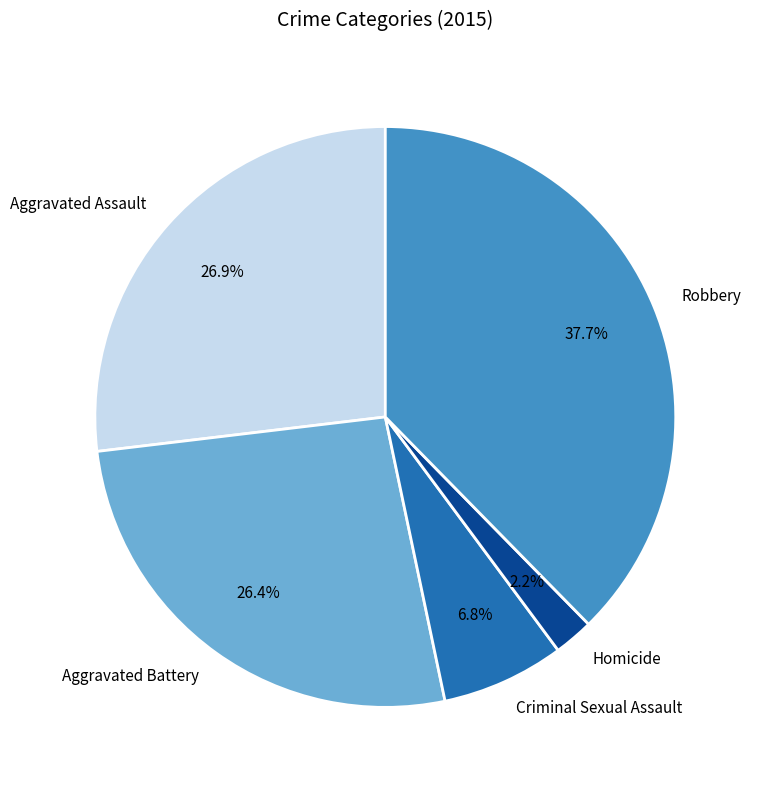

To the nearest percent, what portion does Homicide represent?

2%